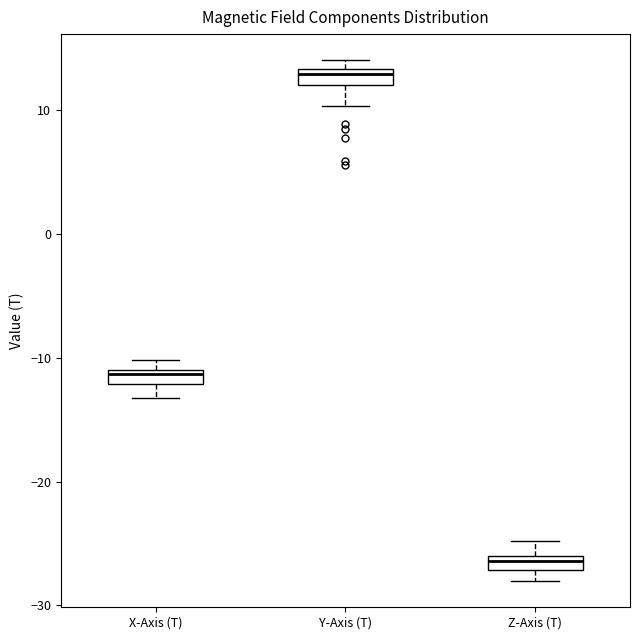

Which box has the lowest median line?

Z-Axis (T)